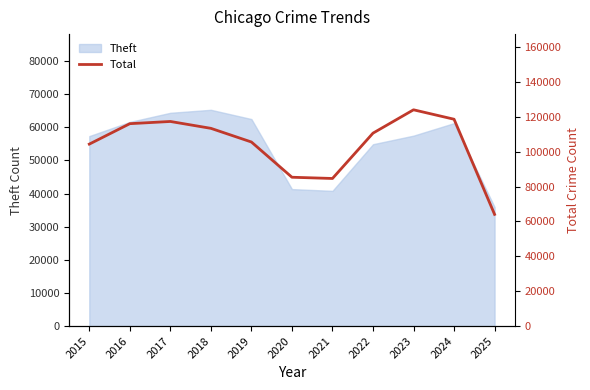

The value of Theft at 2018 is 34234. True or false?

False